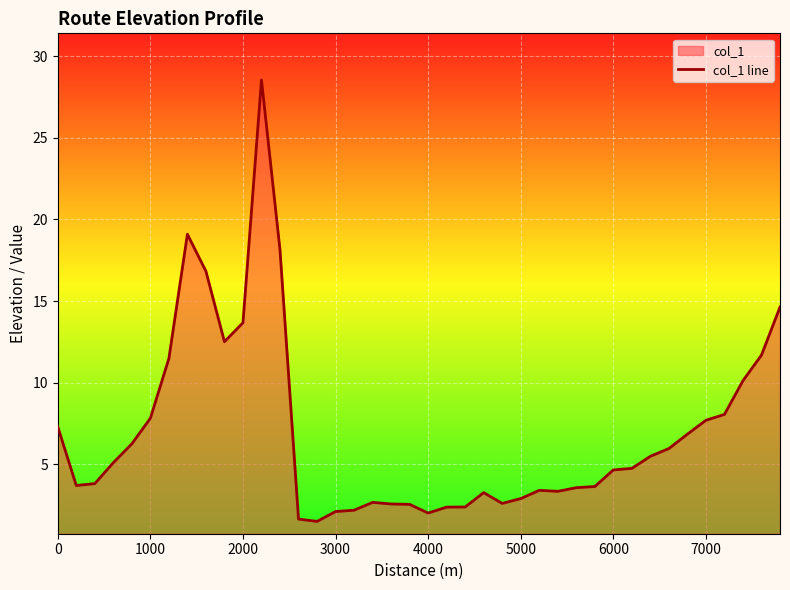

What is the approximate value at 3000?

2.1